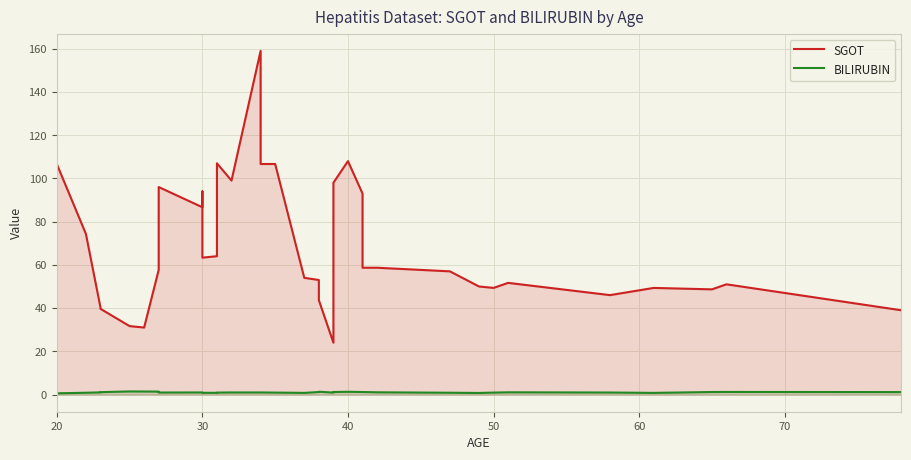

What is the highest value of the BILIRUBIN series?

1.4